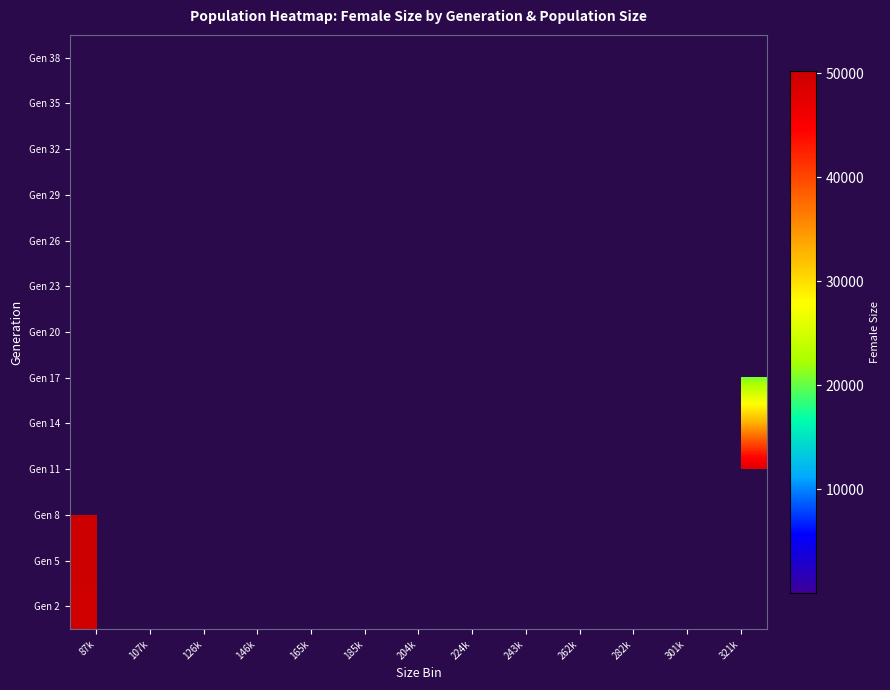

List the series in order of their peak value, highest first.

Gen 5, Gen 8, Gen 11, Gen 14, Gen 17, Gen 20, Gen 23, Gen 26, Gen 29, Gen 32, Gen 35, Gen 38, Gen 2